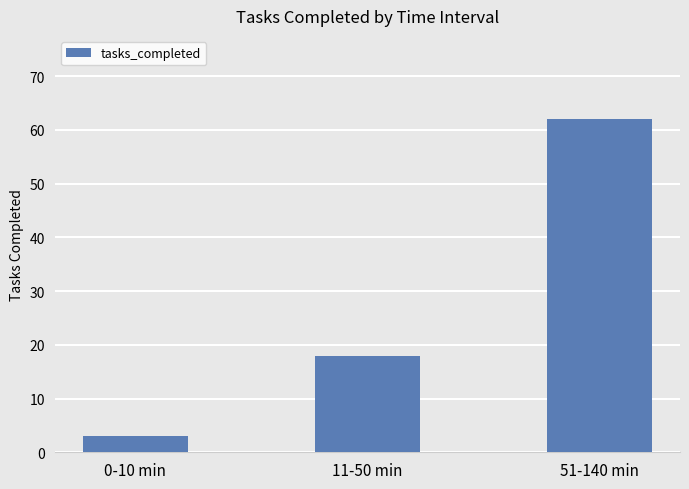

Where is the data nearest to the value 32?

11-50 min